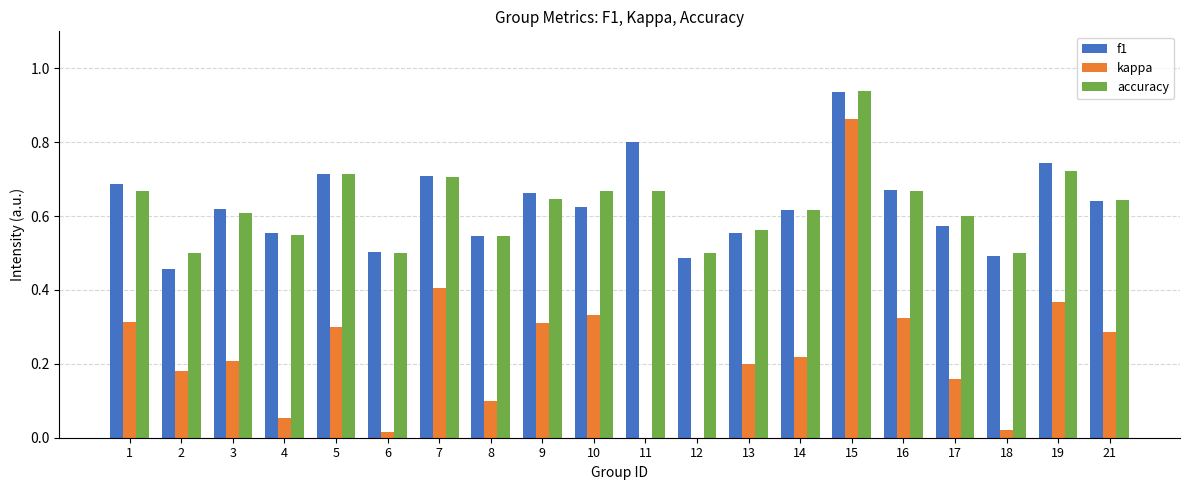

Which series changed the most between 12 and 18?

kappa